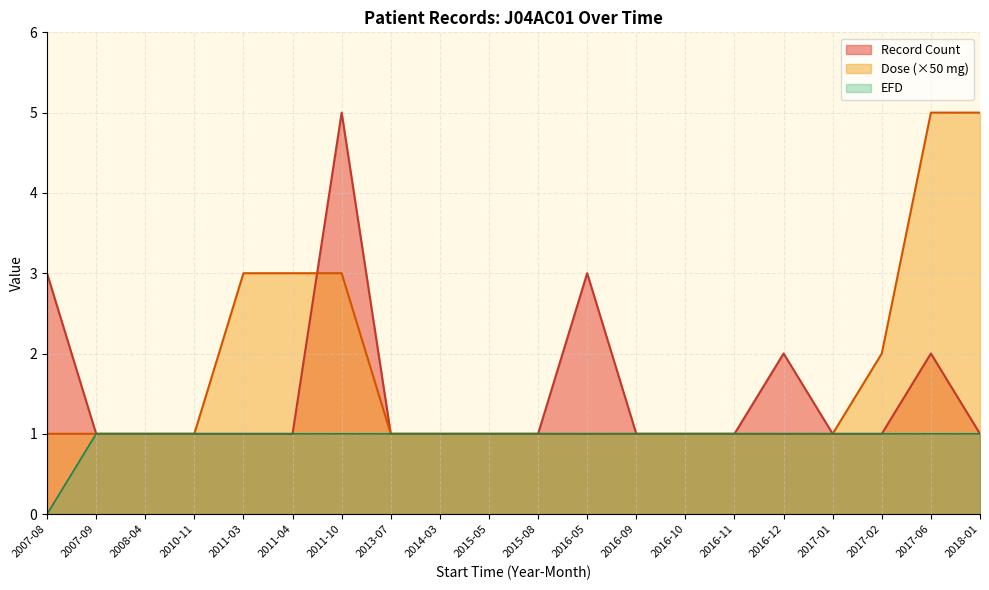

Reading left to right, extract all data points from this chart.

2007-08=0	2007-09=1	2008-04=1	2010-11=1	2011-03=1	2011-04=1	2011-10=1	2013-07=1	2014-03=1	2015-05=1	2015-08=1	2016-05=1	2016-09=1	2016-10=1	2016-11=1	2016-12=1	2017-01=1	2017-02=1	2017-06=1	2018-01=1